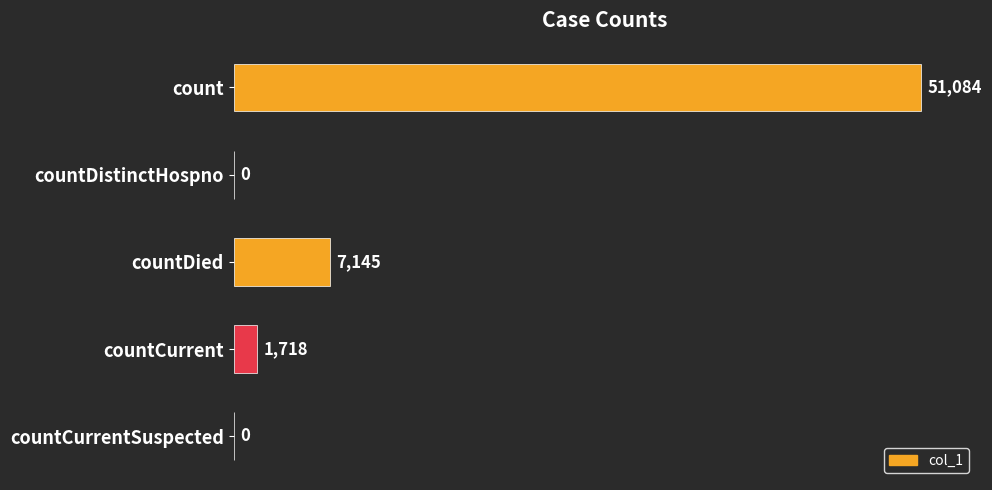

At which category does the chart reach its peak across all series?

count